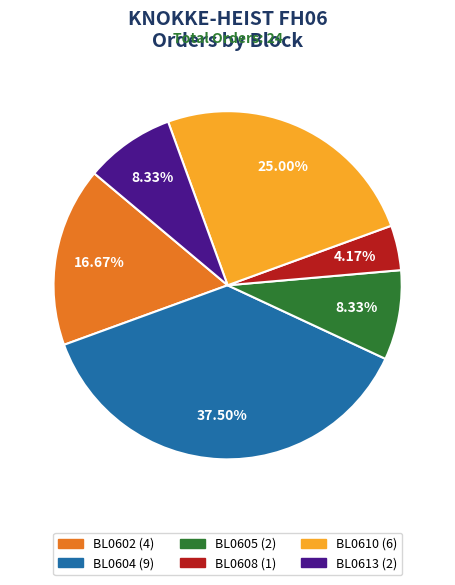

Which category has the biggest portion of the pie?

BL0604